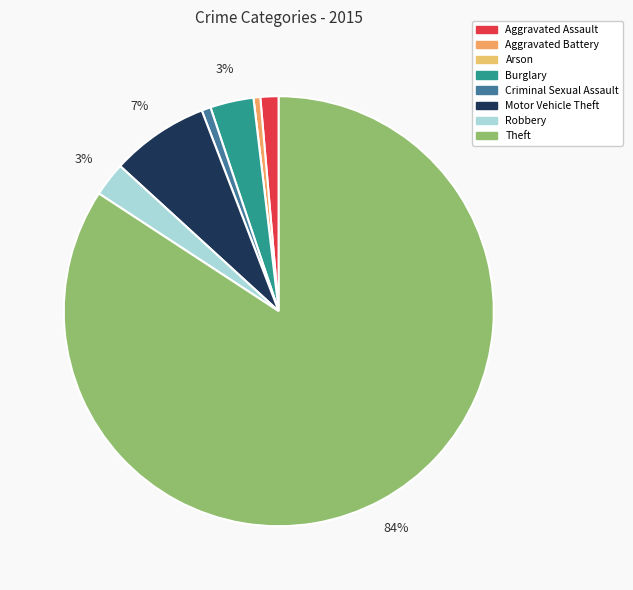

The Theft slice represents 84% of the pie. True or false?

True